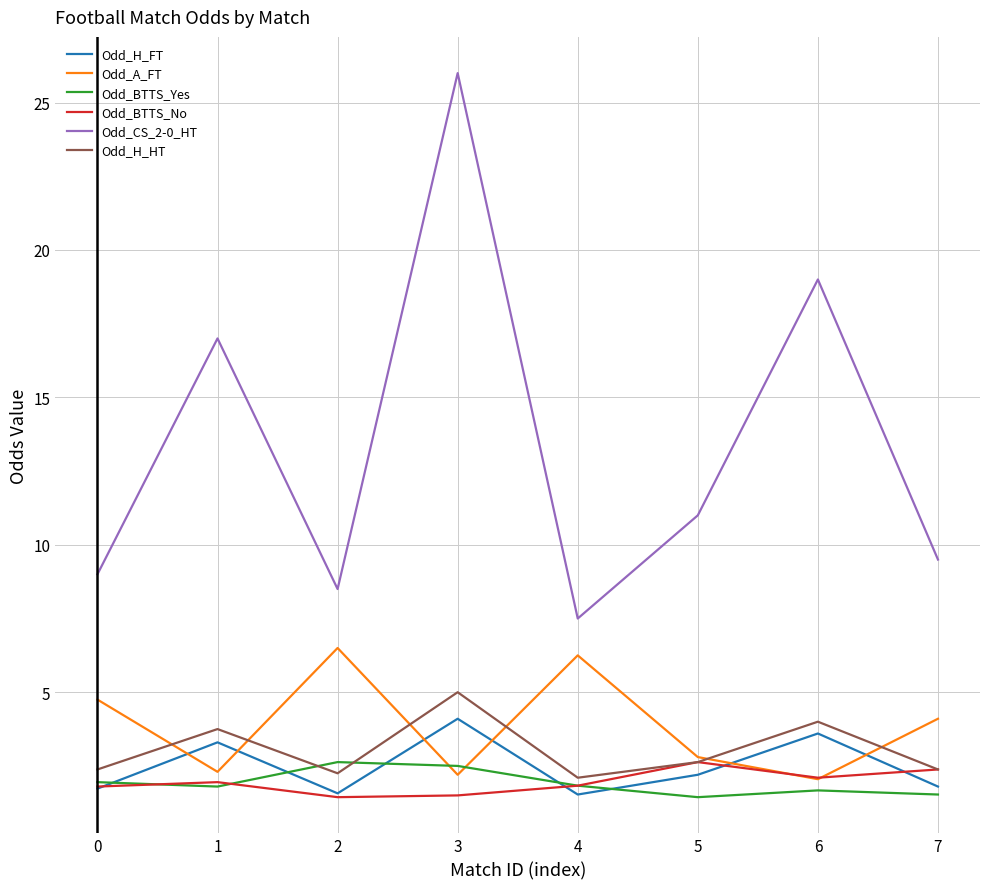

True or false: Odd_CS_2-0_HT and Odd_A_FT cross at least once.

False